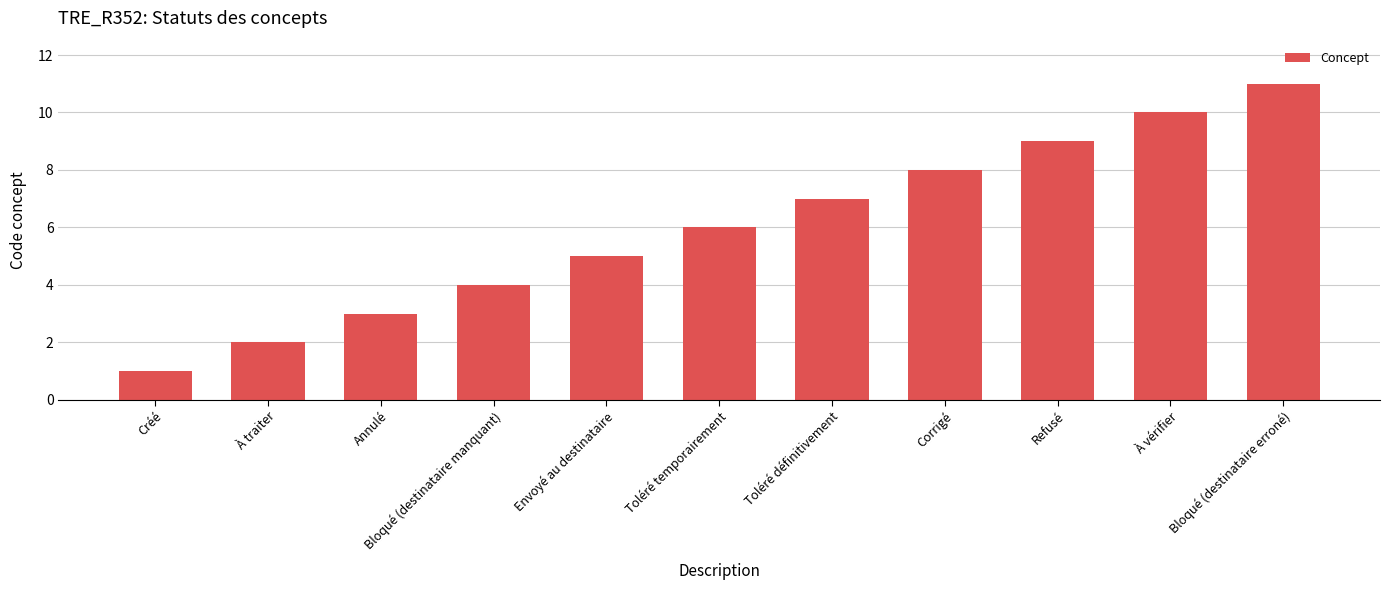

True or false: the data shows 10 at À vérifier.

True